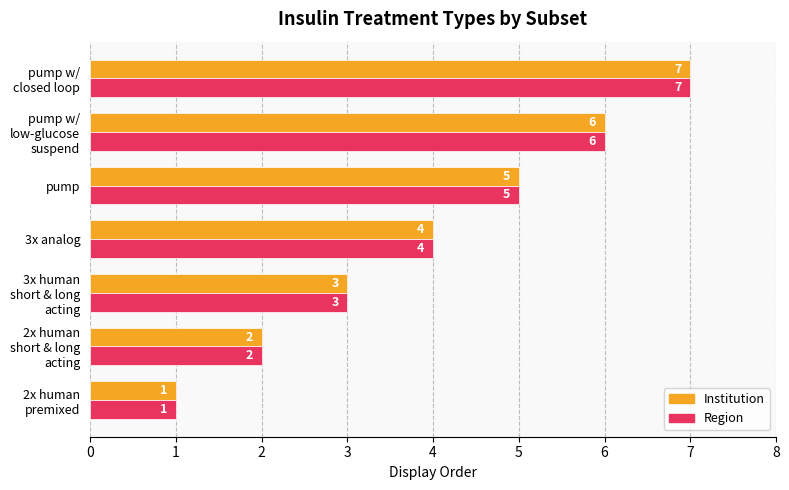

How many series are shown in this chart?

2